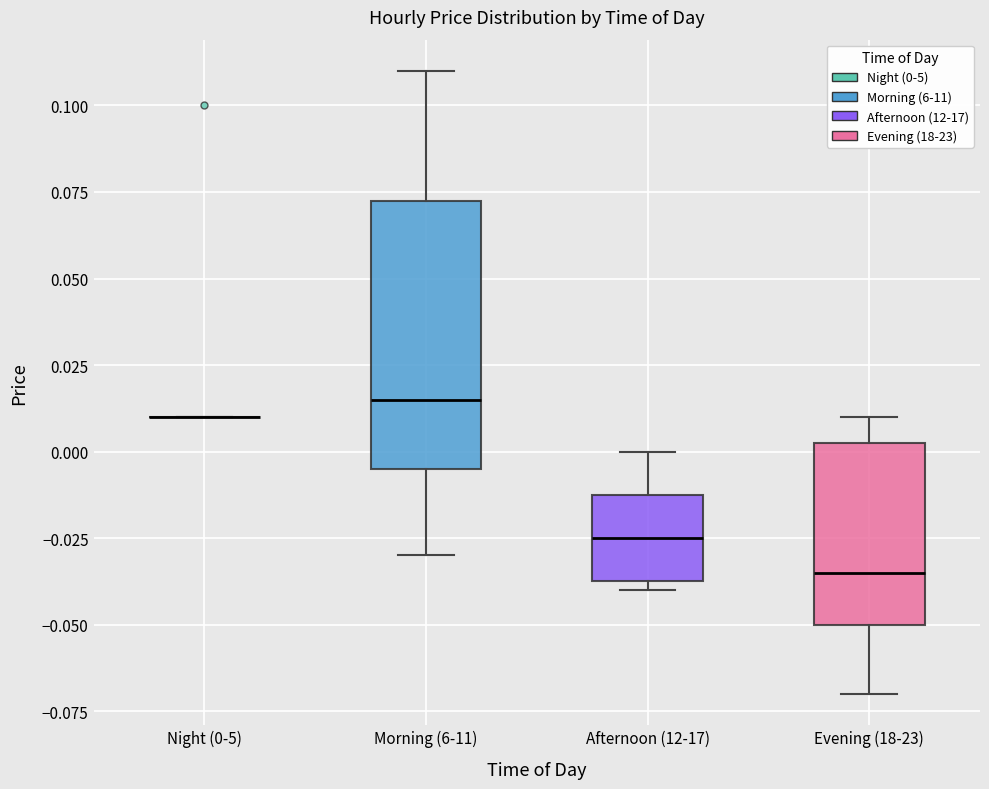

Reading left to right, transcribe this box plot: for each box, give where its median line is, the range the box spans, and where its two whiskers end, as read against the y-axis. The values are not printed on the chart, so give them approximately, as read against the axis.

Night (0-5): box collapsed to a line at 0.010, whiskers 0.010 to 0.010
Morning (6-11): median 0.015, box -0.005 to 0.075, whiskers -0.030 to 0.110
Afternoon (12-17): median -0.025, box -0.035 to -0.010, whiskers -0.040 to 0.000
Evening (18-23): median -0.035, box -0.050 to 0.005, whiskers -0.070 to 0.010